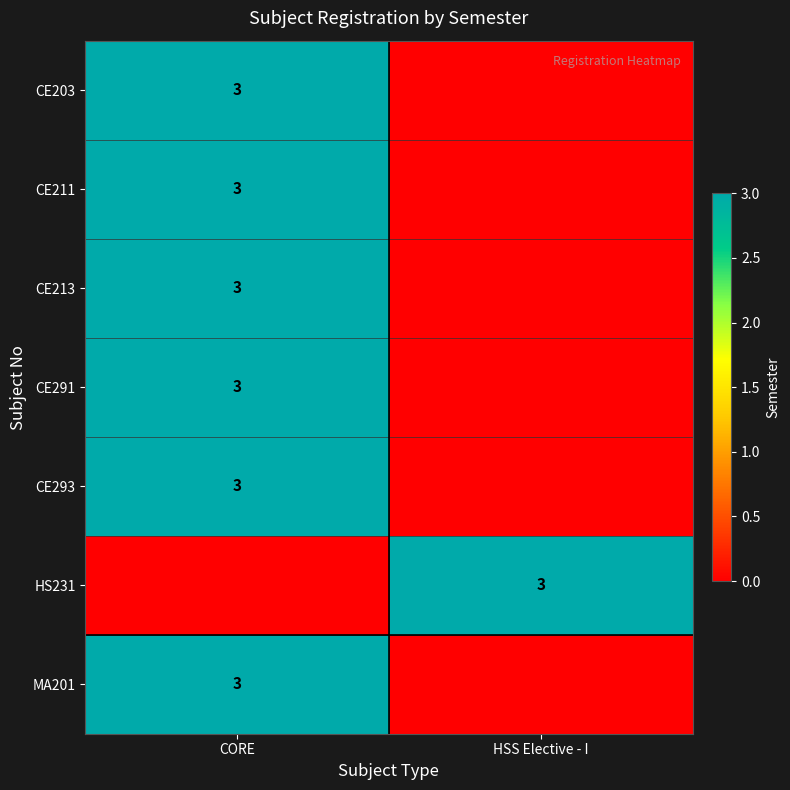

Which category has the highest value across all series?

CORE